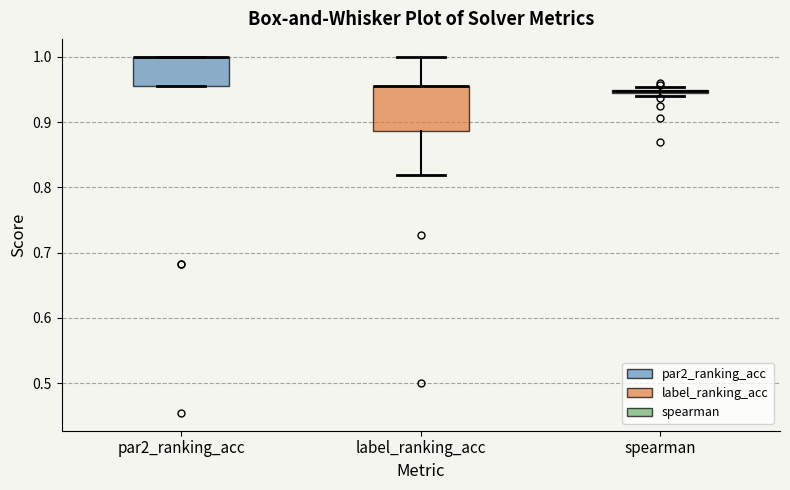

Where is the upper edge of the box for label_ranking_acc on the y-axis? The values are not printed on the chart, so give them approximately, as read against the axis.

0.95